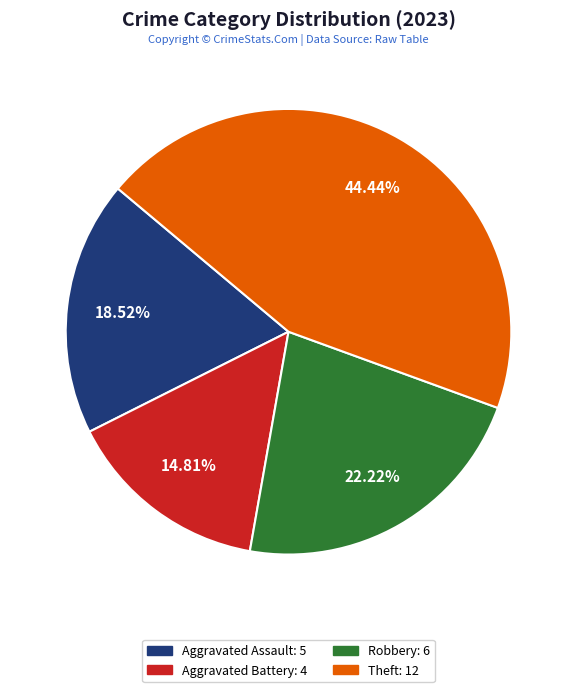

Is there a majority slice in this chart?

No